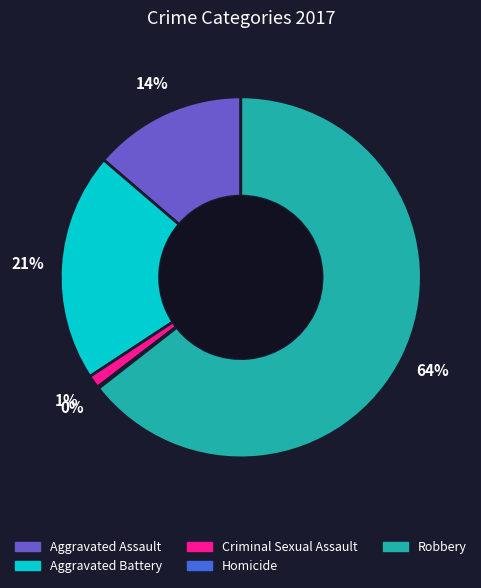

What is the largest slice in the pie chart?

Robbery